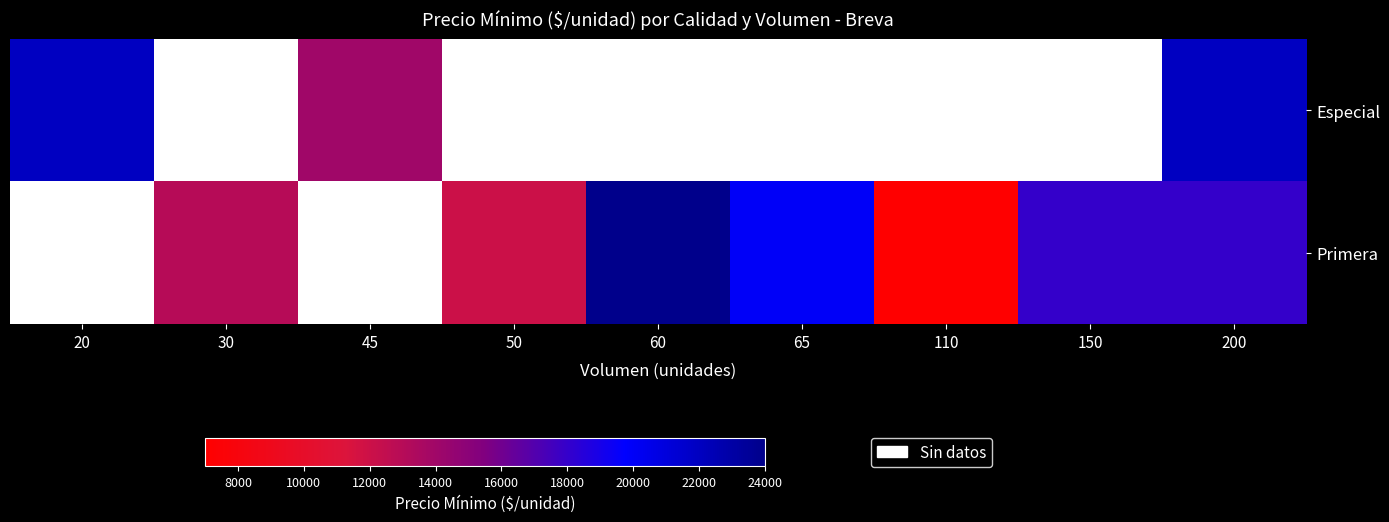

At which category does the chart reach its peak across all series?

60